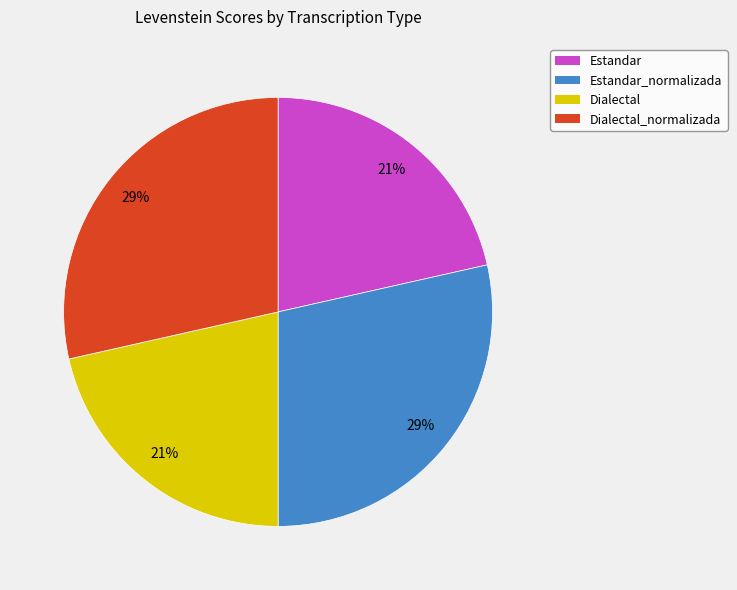

To the nearest percent, what is the average slice percentage?

25%